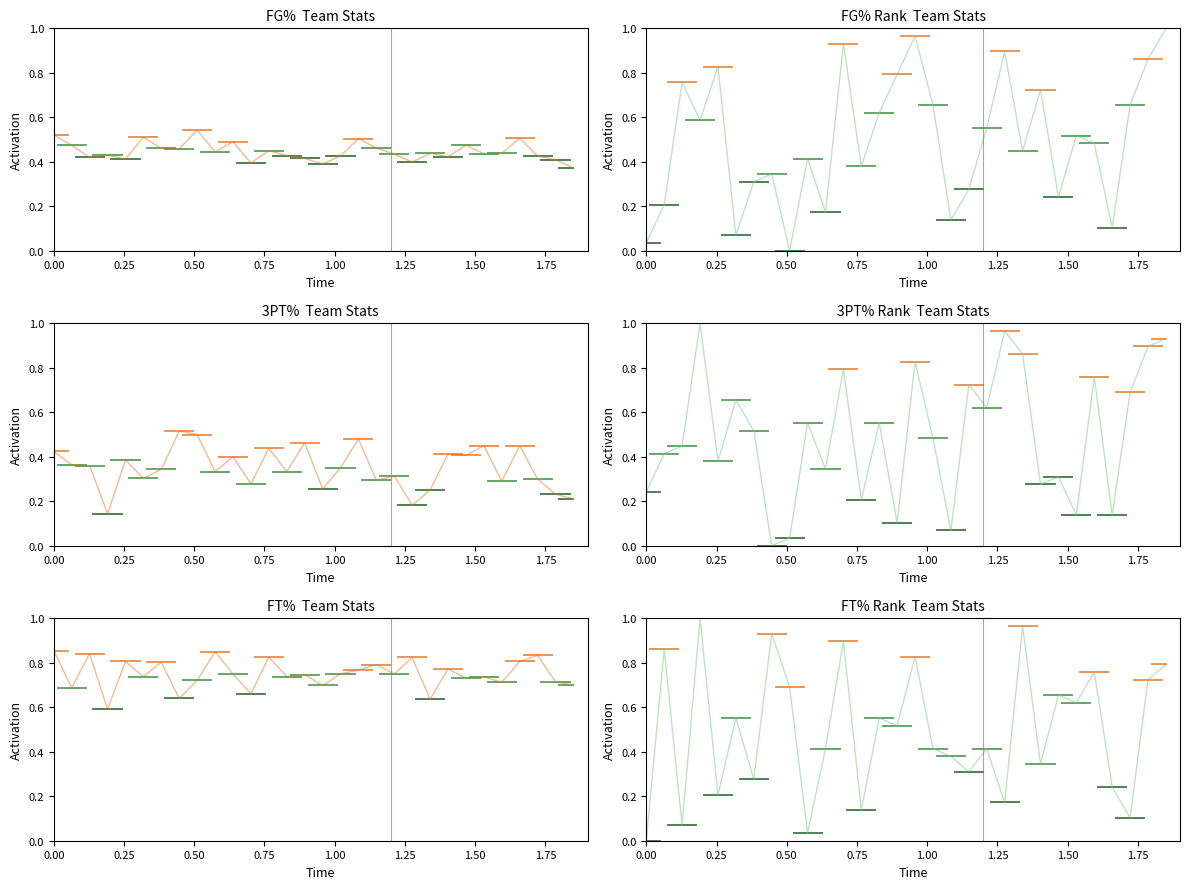

What is the average value of the FG3_PCT_RANK series?

0.5